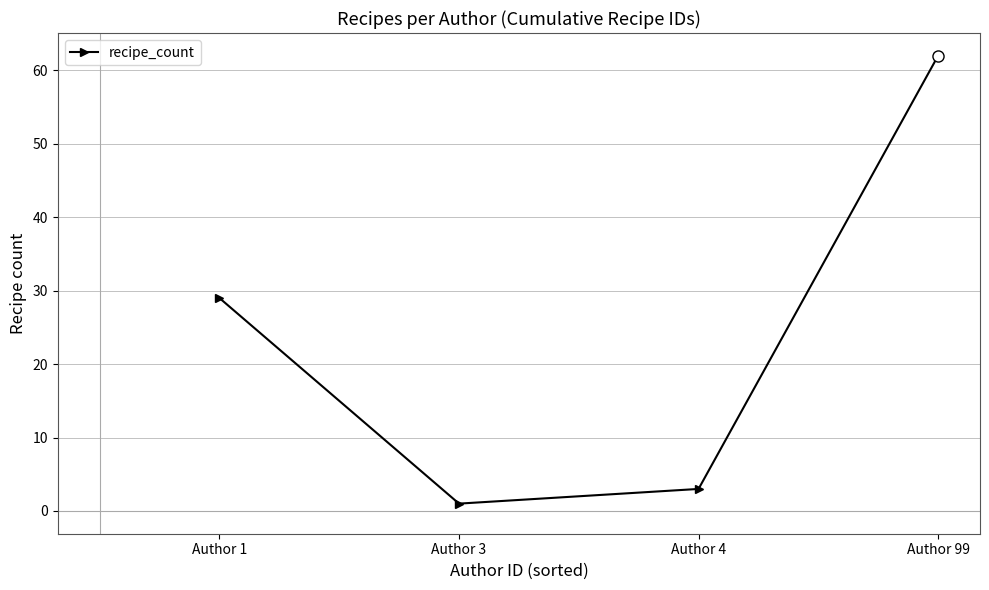

Which label corresponds to the largest value in the chart?

Author 99